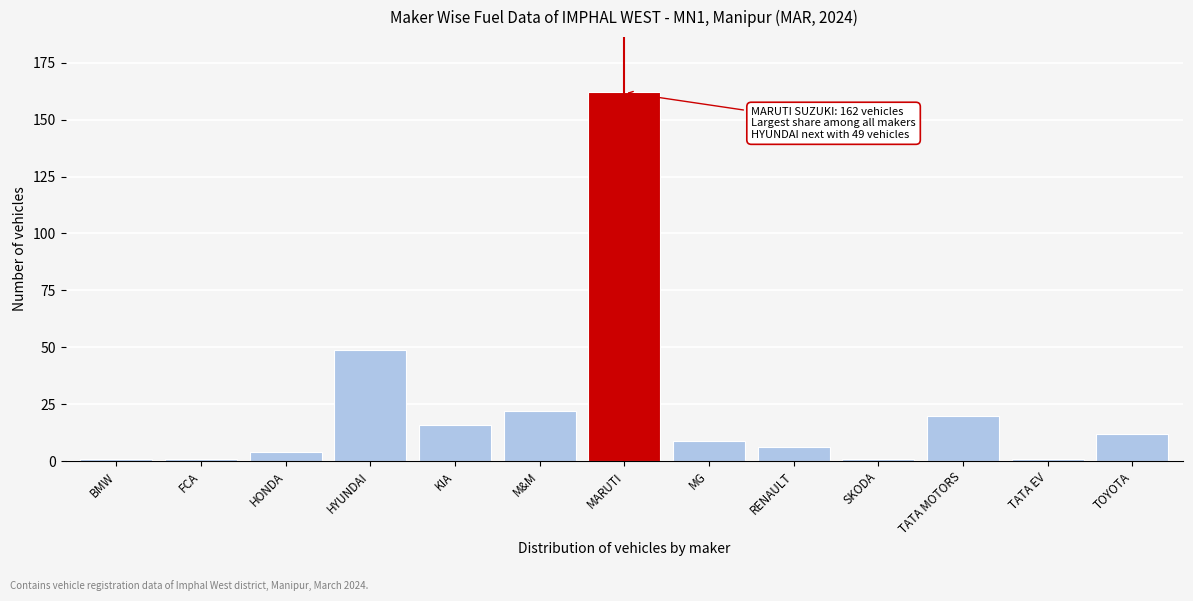

Reading right to left, list all the values displayed in this chart.

12	1	20	1	6	9	162	22	16	49	4	1	1